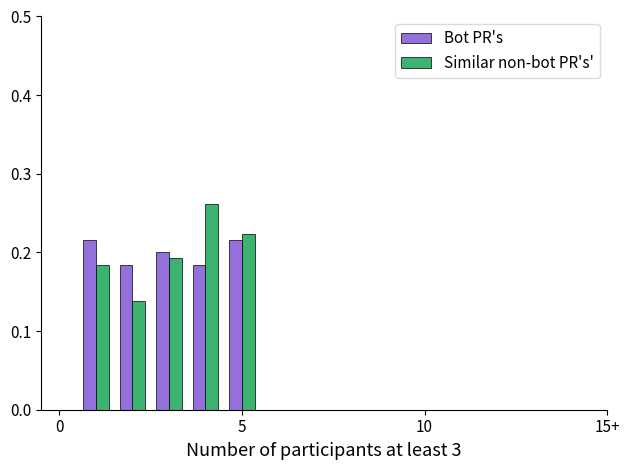

Rank the series by their maximum value, from lowest to highest.

Bot PR's, Similar non-bot PR's'